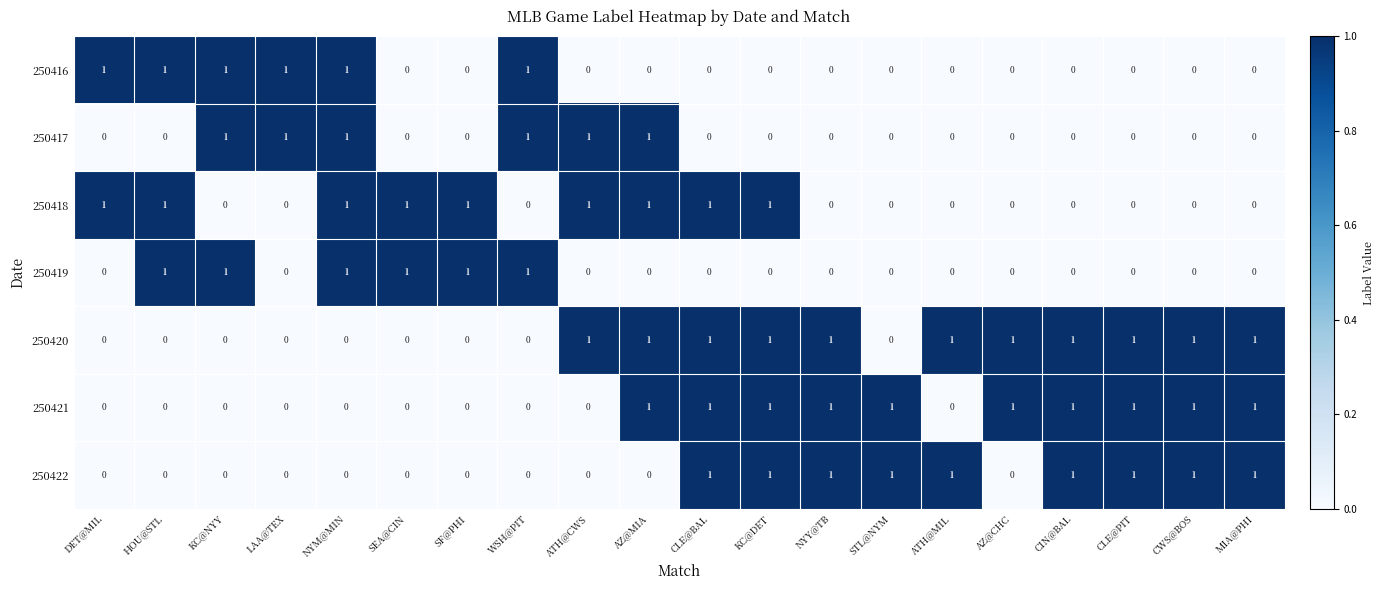

How many series are shown in this chart?

7